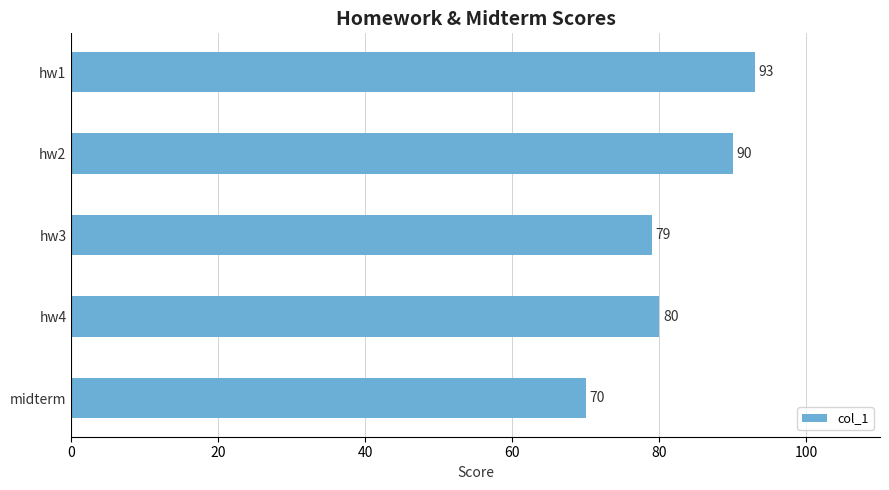

What is the difference between the values at hw1 and hw3?

14